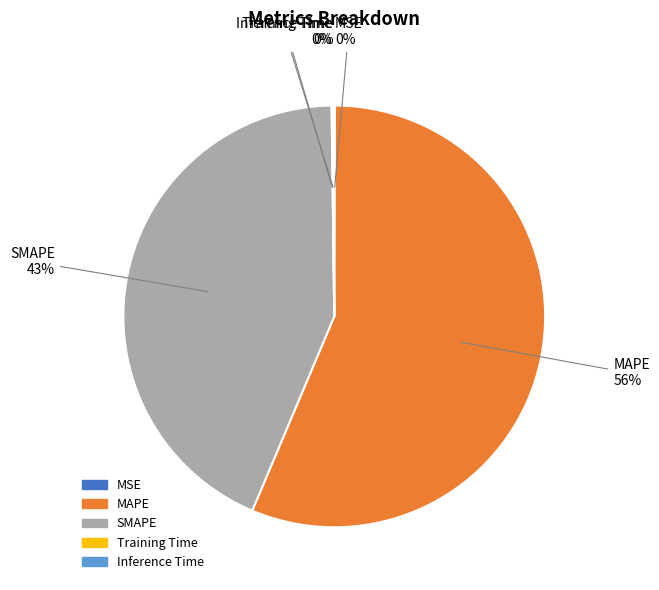

Is there a majority slice in this chart?

Yes